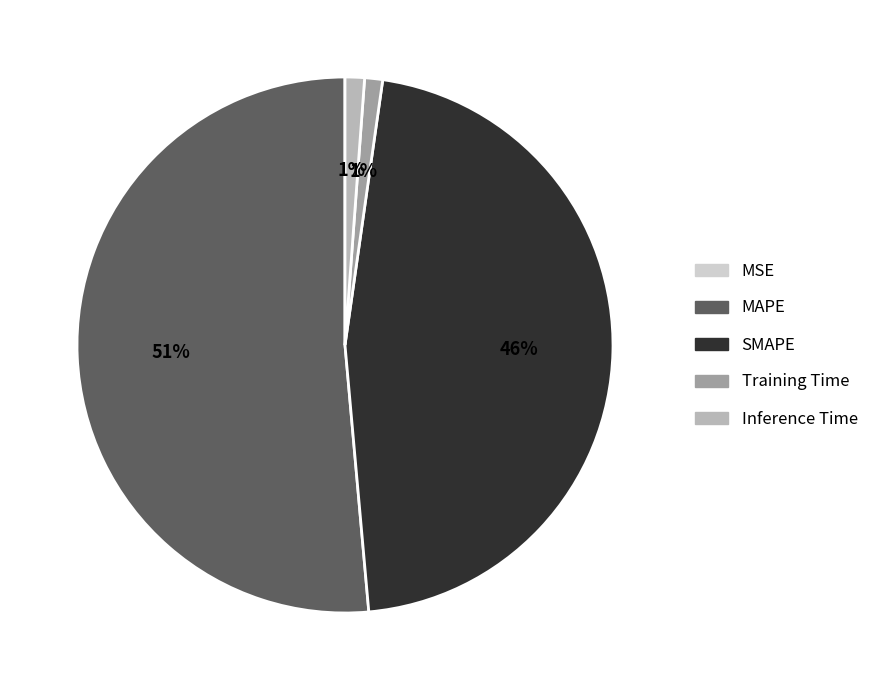

Is the sum of MAPE and SMAPE greater than half?

Yes